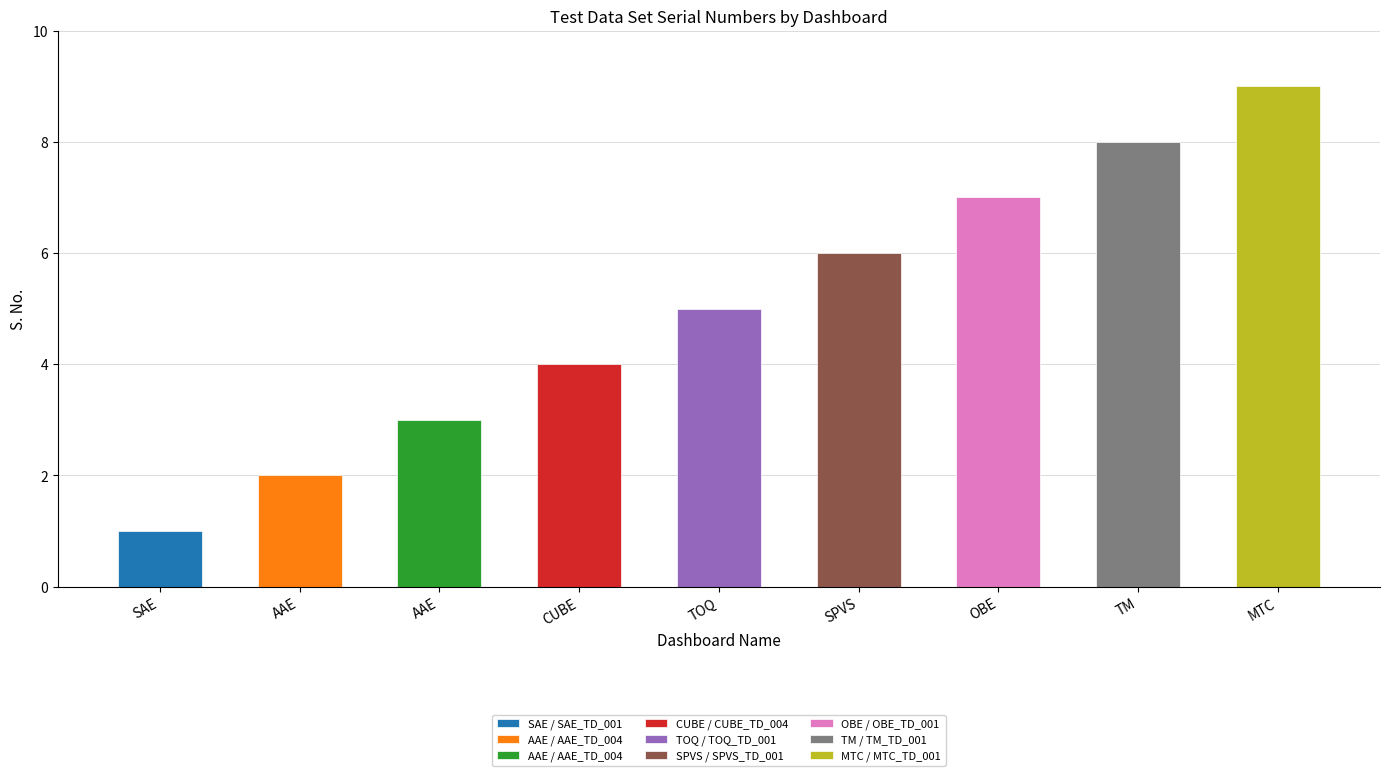

Where is the data nearest to the value 5?

TOQ_TD_001